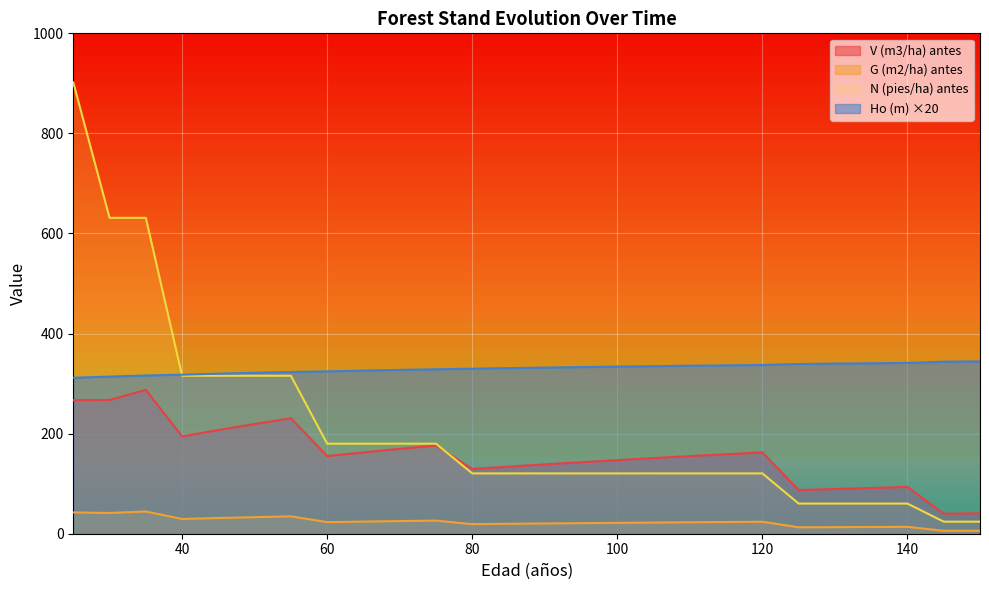

At which label is V (m3/ha) antes closest to 163?

65